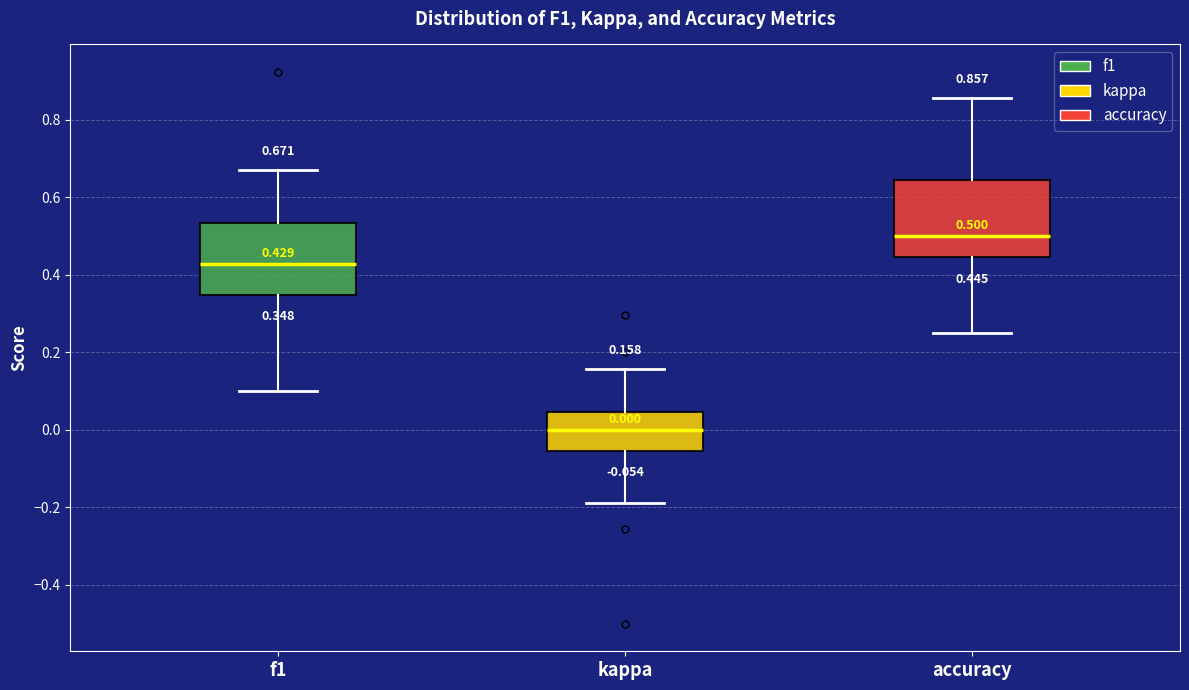

Which box's median line is the highest?

accuracy